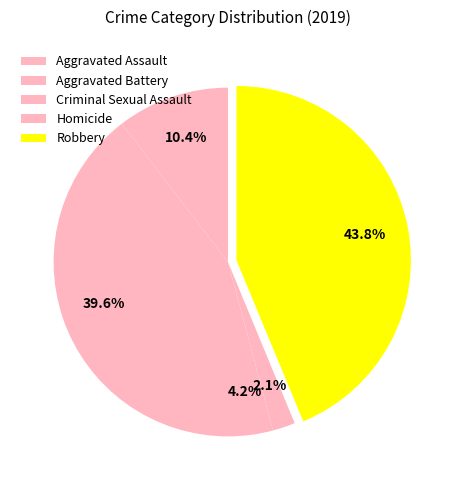

How many slices are in this pie chart?

5